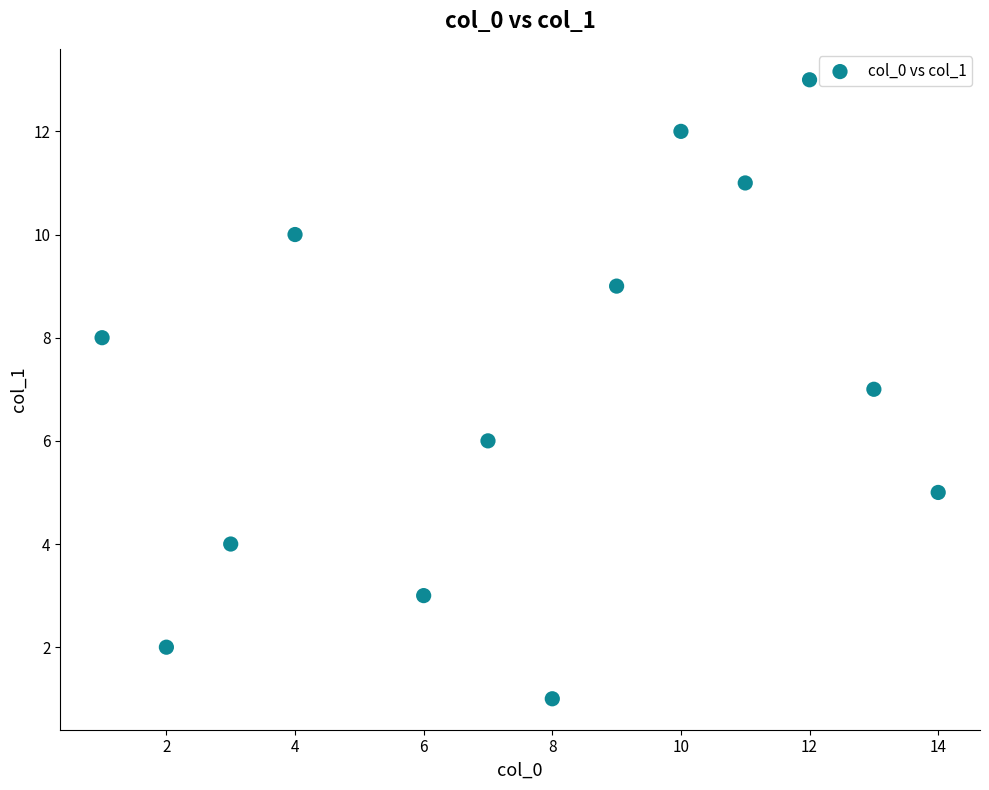

What is the range of X values (max minus min)?

13